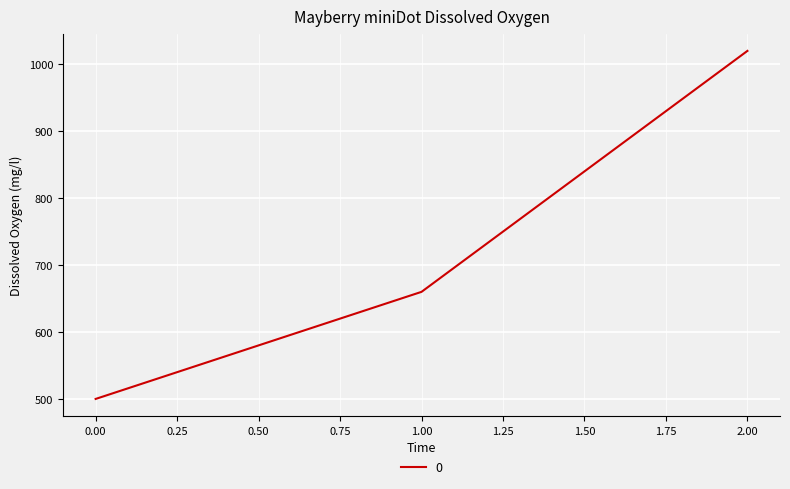

What is the smallest value displayed?

500